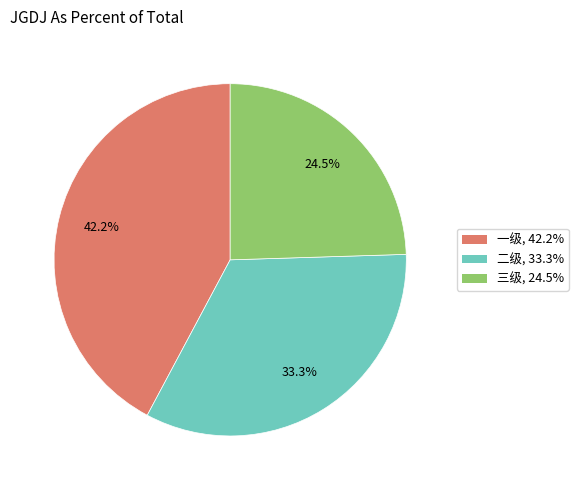

To the nearest percent, what portion does 二级 represent?

33%